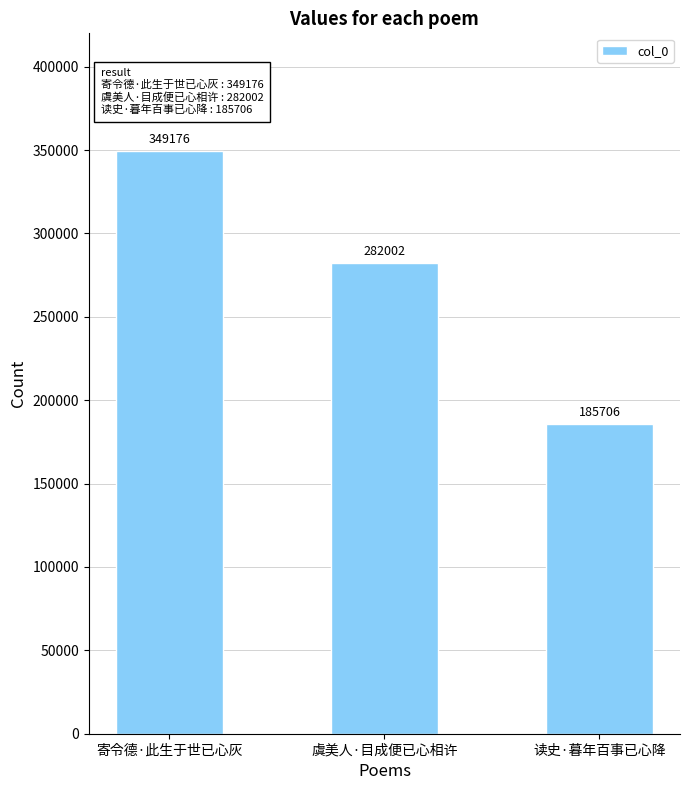

Is it true that the value at 寄令德·此生于世已心灰 is 559459?

False